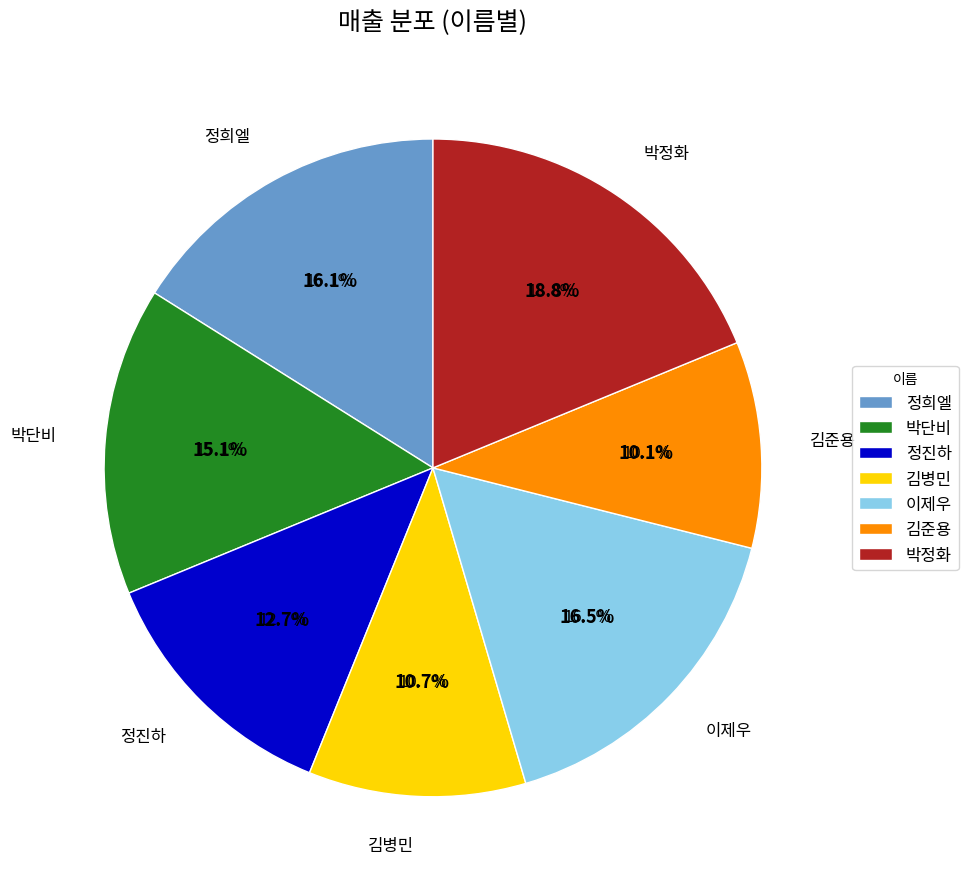

True or false: 정희엘 accounts for 10% of the total.

False